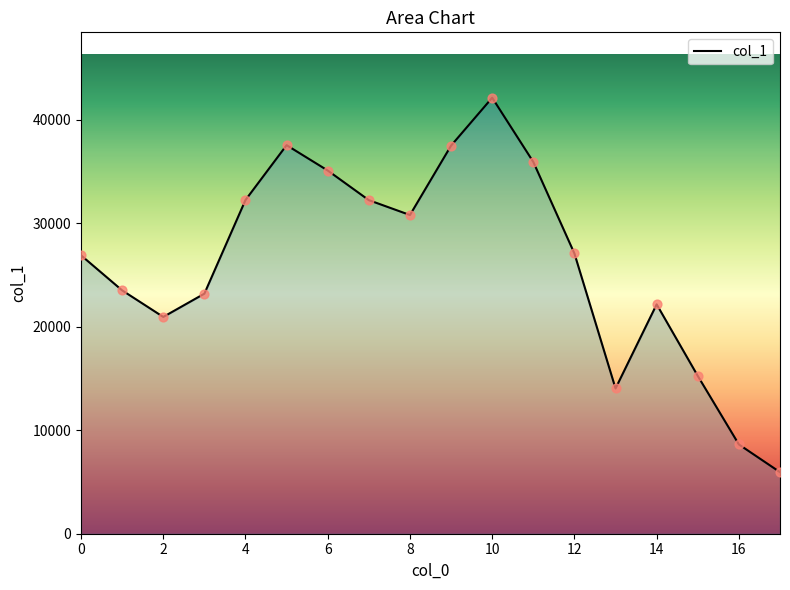

What is the difference between the maximum and minimum values?

36184